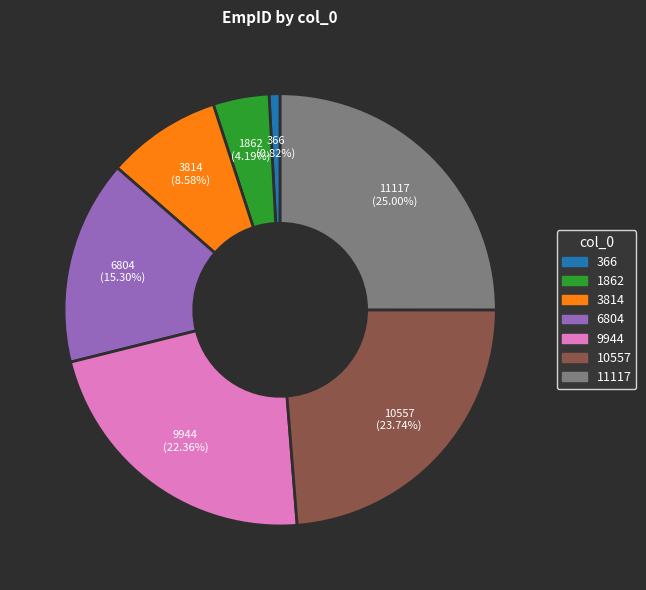

To the nearest percent, what is the combined percentage of 10557 and 1862?

28%